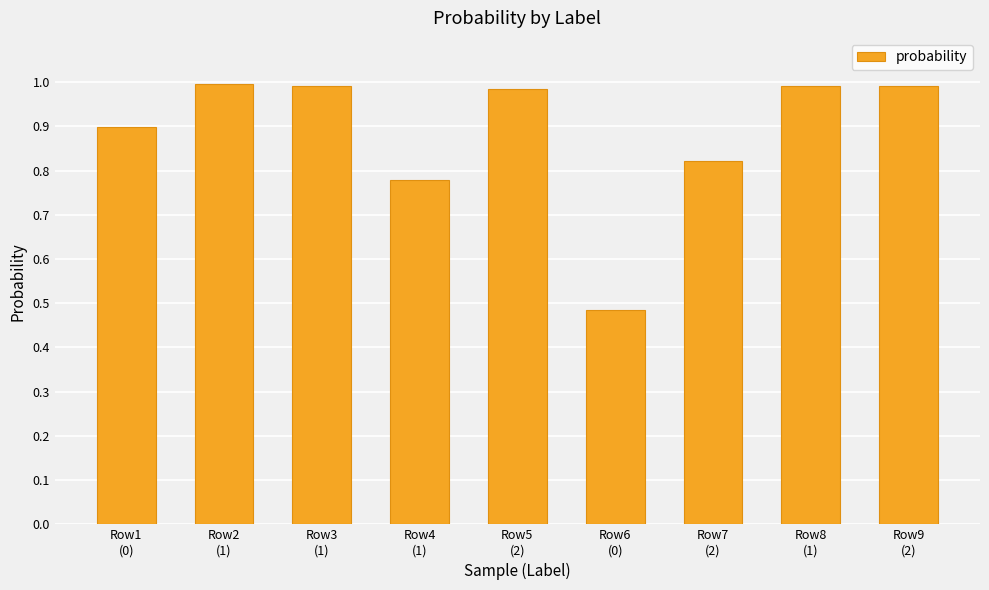

What is the difference between the values at Row7
(2) and Row2
(1)?

0.2